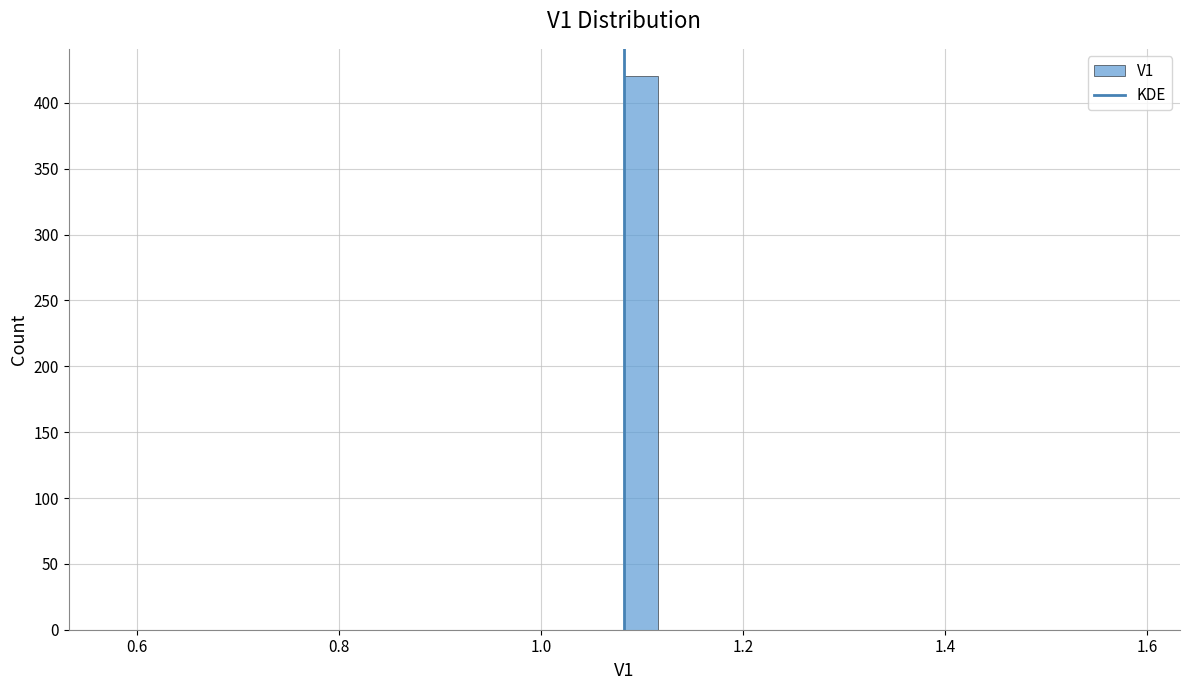

Read against the x-axis, roughly where is the centre of the tallest bar?

1.10